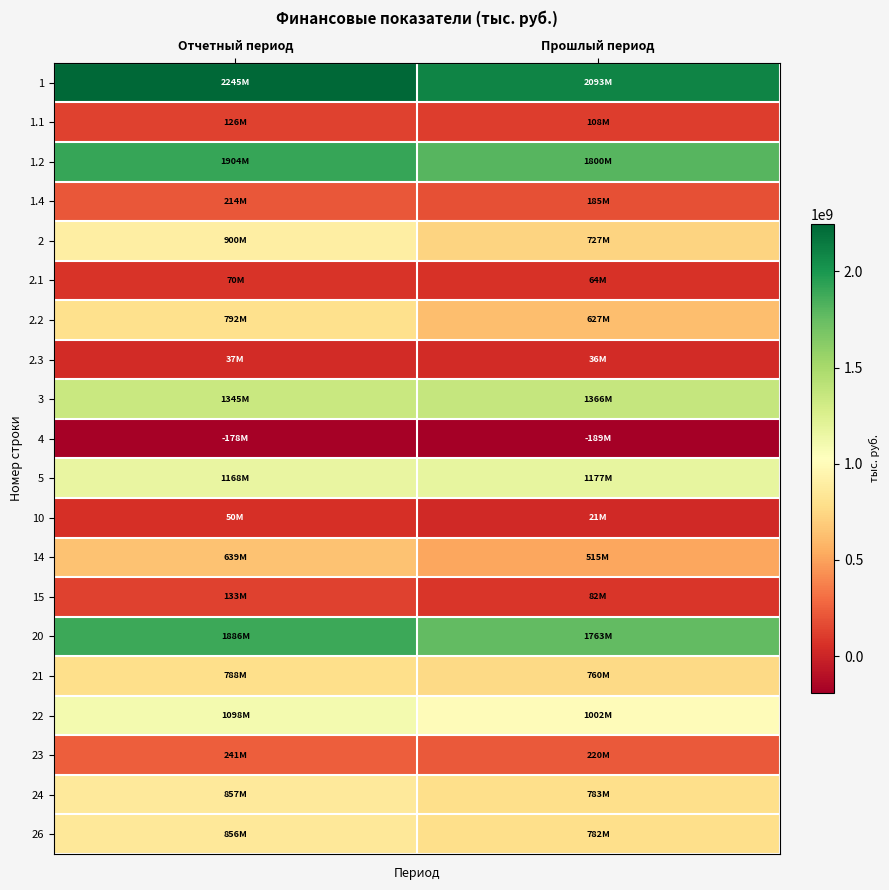

Which has a higher value, Отчетный период or Прошлый период?

Отчетный период